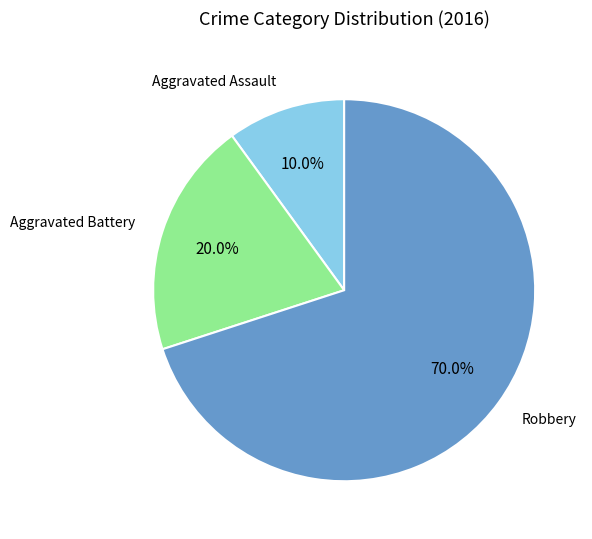

To the nearest percent, what portion does Aggravated Assault represent?

10%